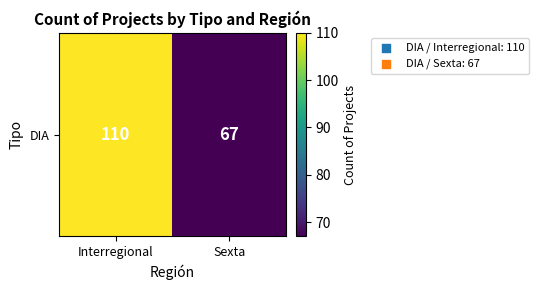

What is the average value?

88